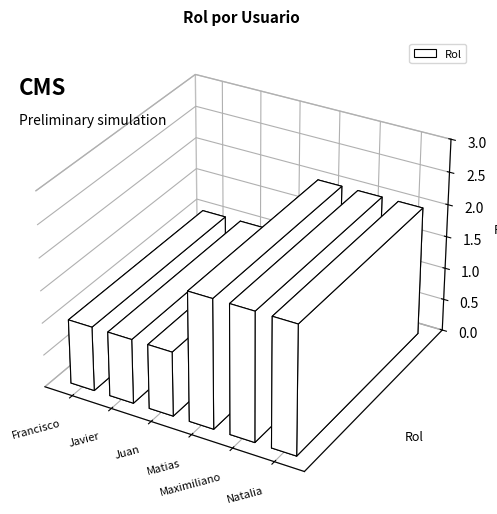

Does the chart contain stacked bars?

No